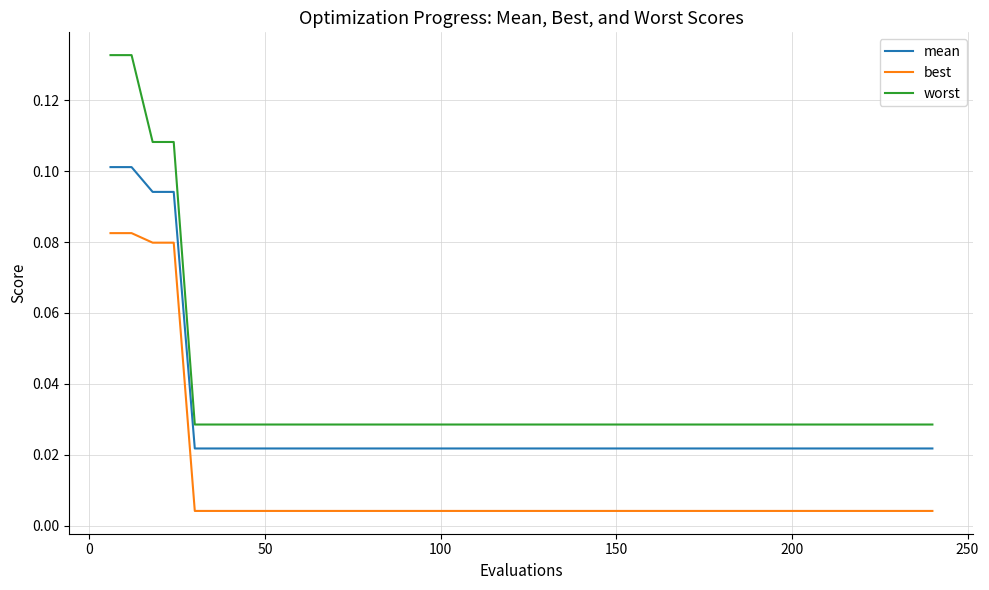

True or false: mean and best cross at least once.

False